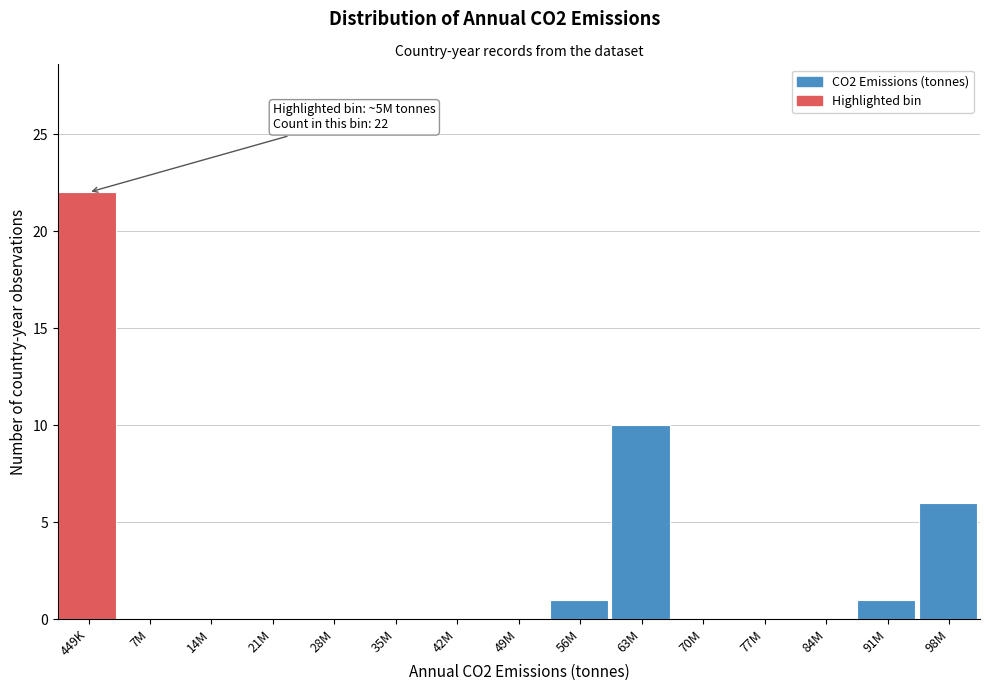

Reading left to right, extract all data points from this chart.

449K=22	7M=0	14M=0	21M=0	28M=0	35M=0	42M=0	49M=0	56M=1	63M=10	70M=0	77M=0	84M=0	91M=1	98M=6